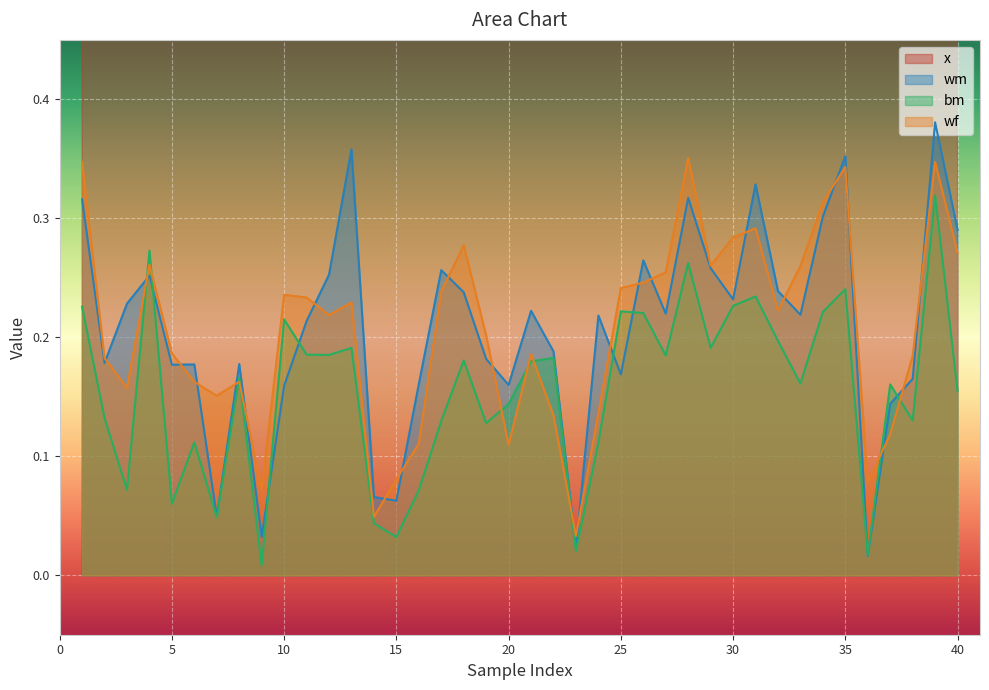

What are all the series names shown in the legend?

x, wm, bm, wf